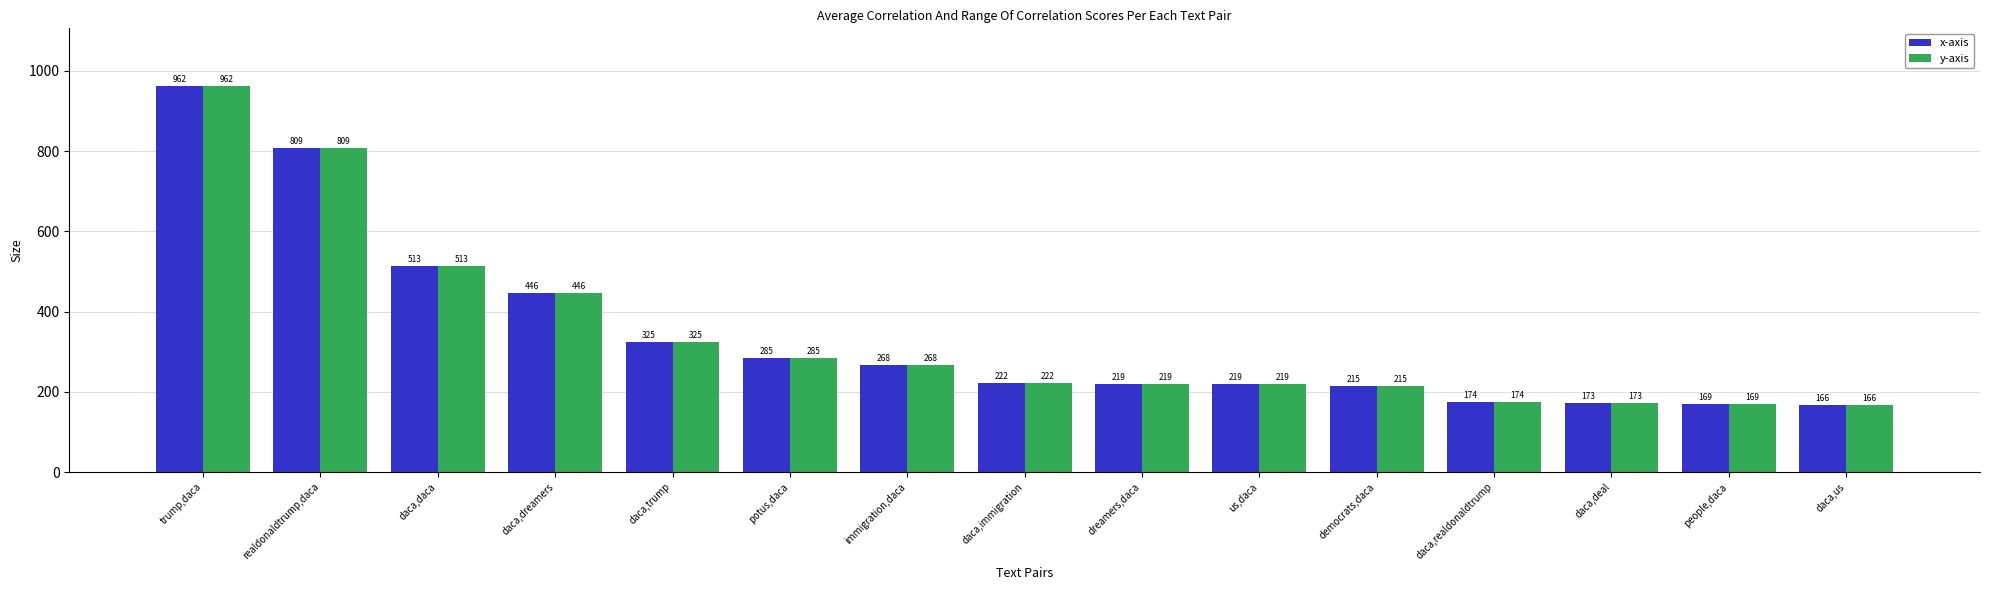

What is the lowest value of the y-axis series?

166